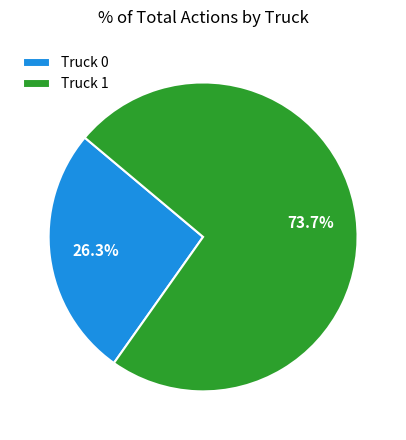

What is the largest slice in the pie chart?

Truck 1